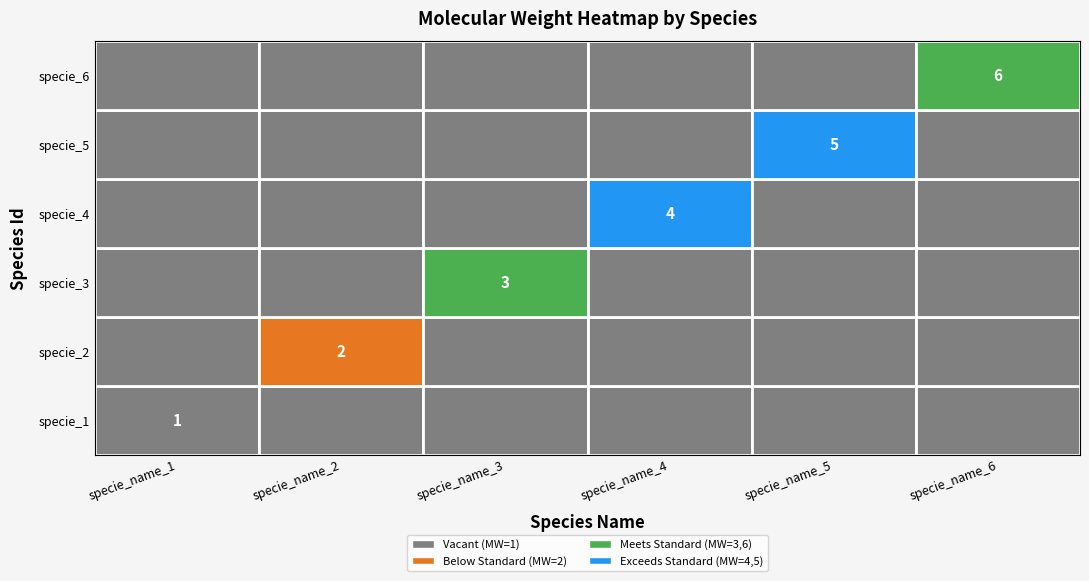

What is the approximate value of specie_name_2 at specie_2?

2